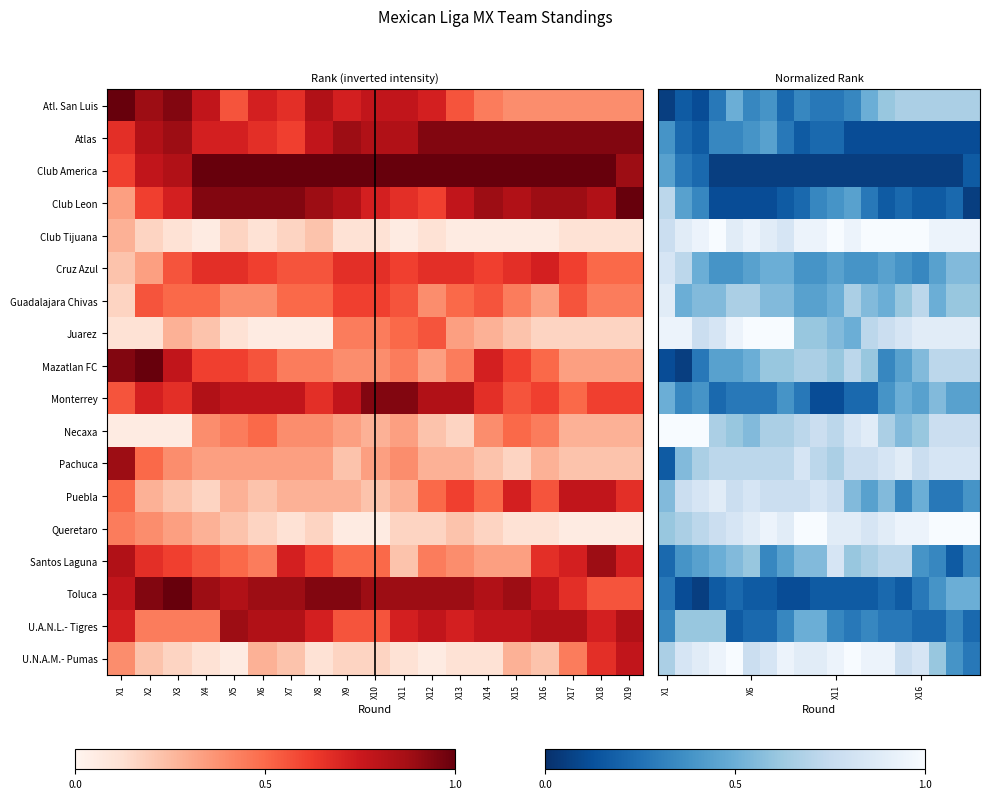

At how many categories does at least one series exceed 0?

19